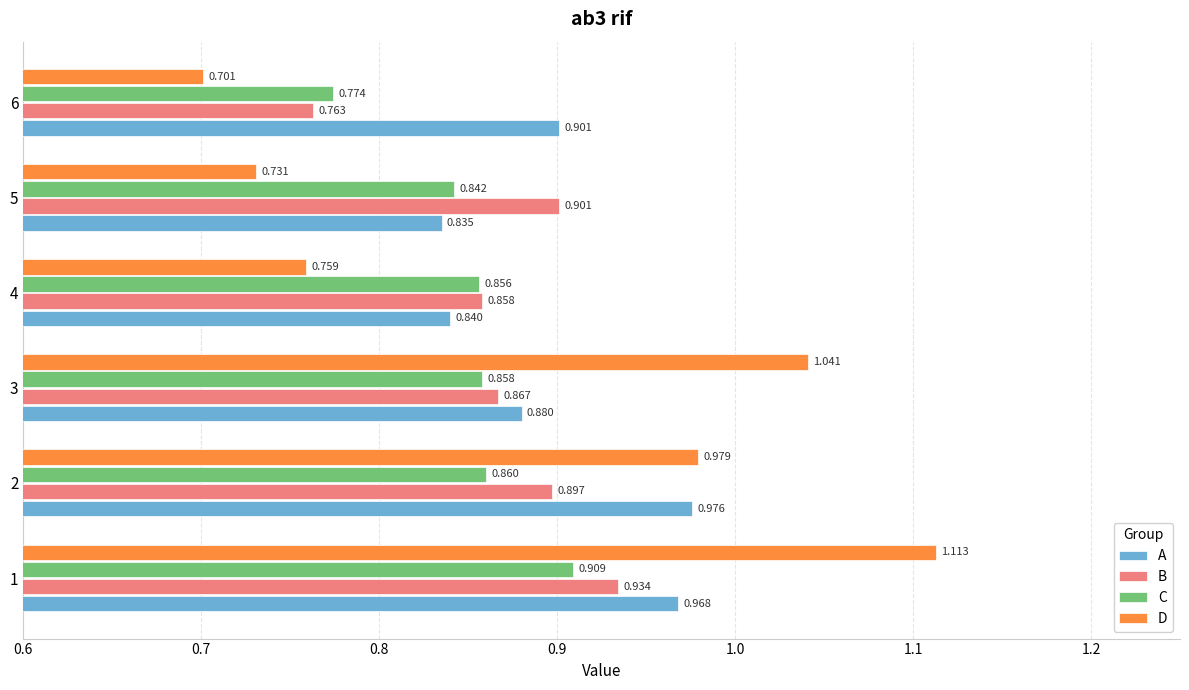

Is the value of A at 1 greater than the value of D at 1?

No